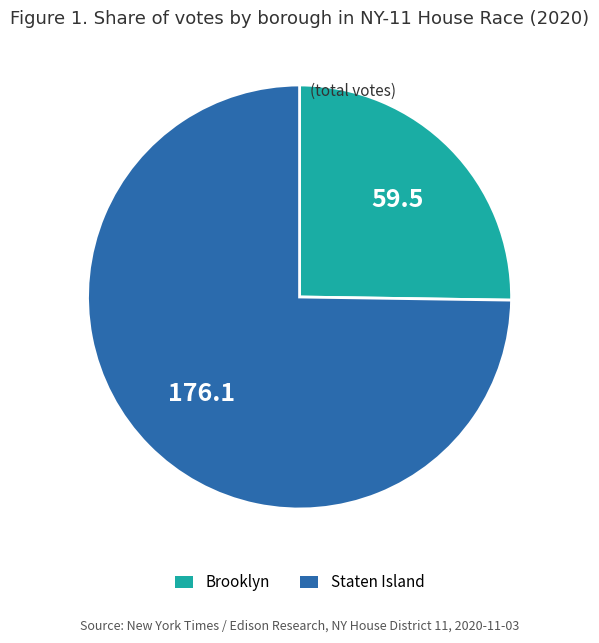

Rank the categories by value from lowest to highest.

Brooklyn, Staten Island